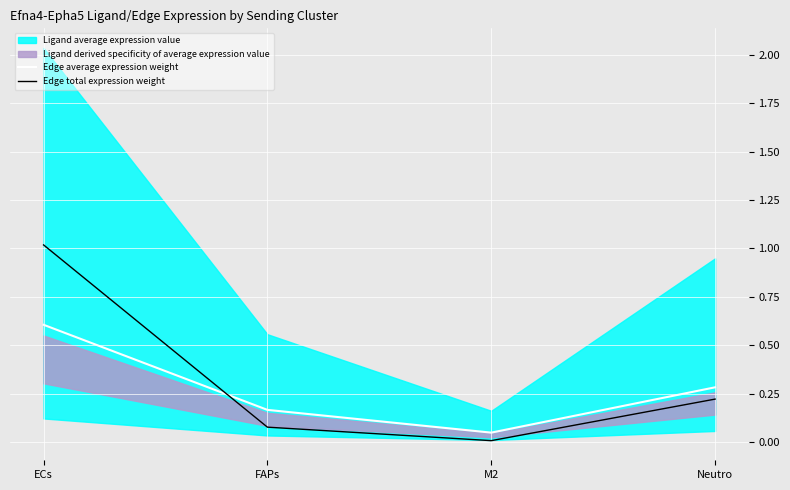

True or false: Edge total expression weight and Edge average expression weight cross at least once.

True